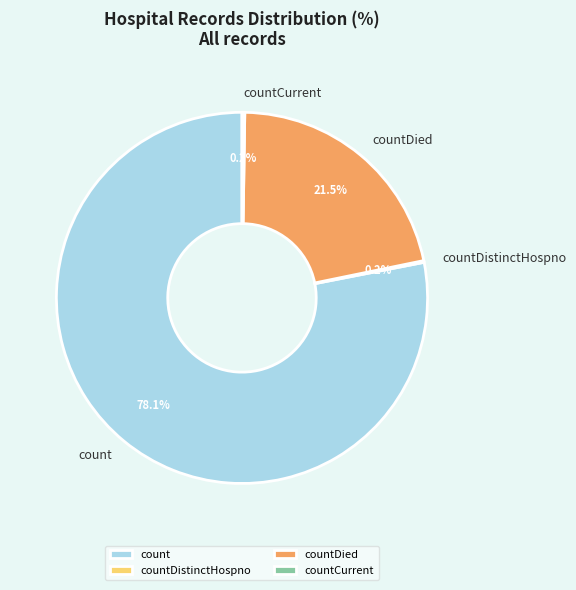

What is the largest slice in the pie chart?

count